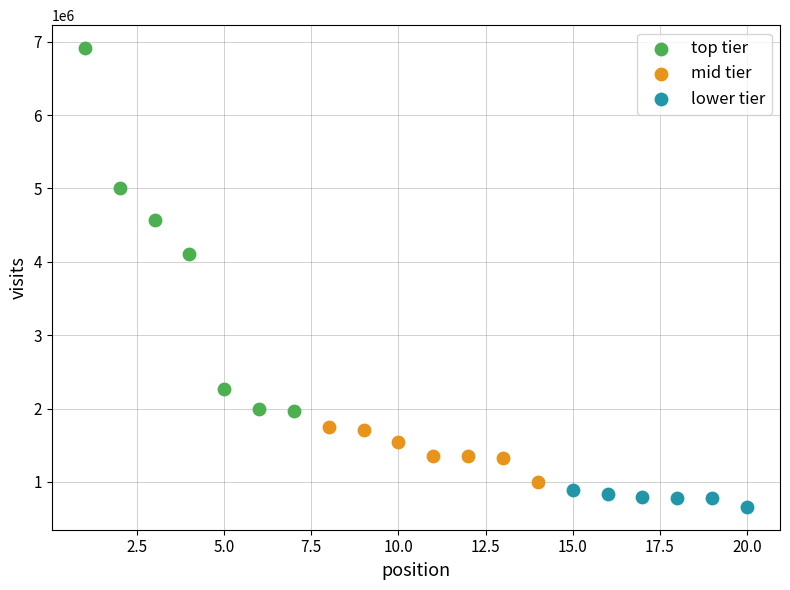

Which series reaches the minimum Y coordinate?

lower tier